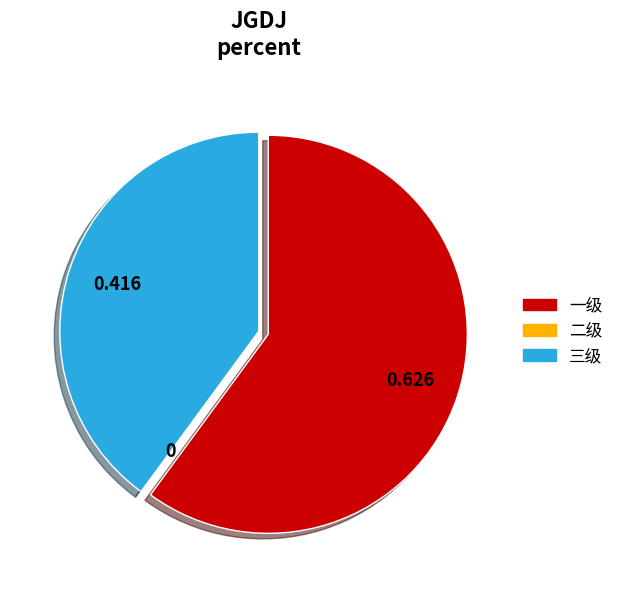

Which slice is the largest?

一级